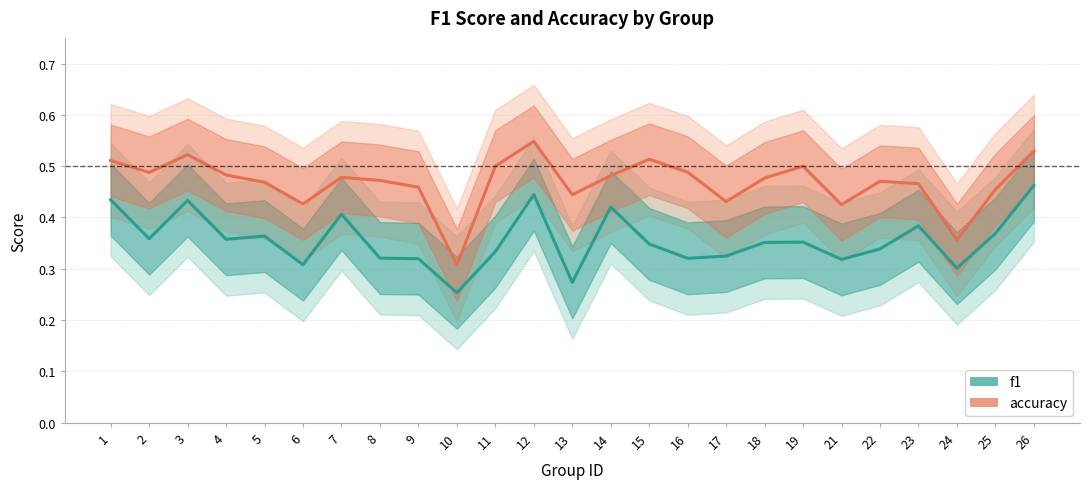

The accuracy series shows 0.2 at 23. True or false?

False